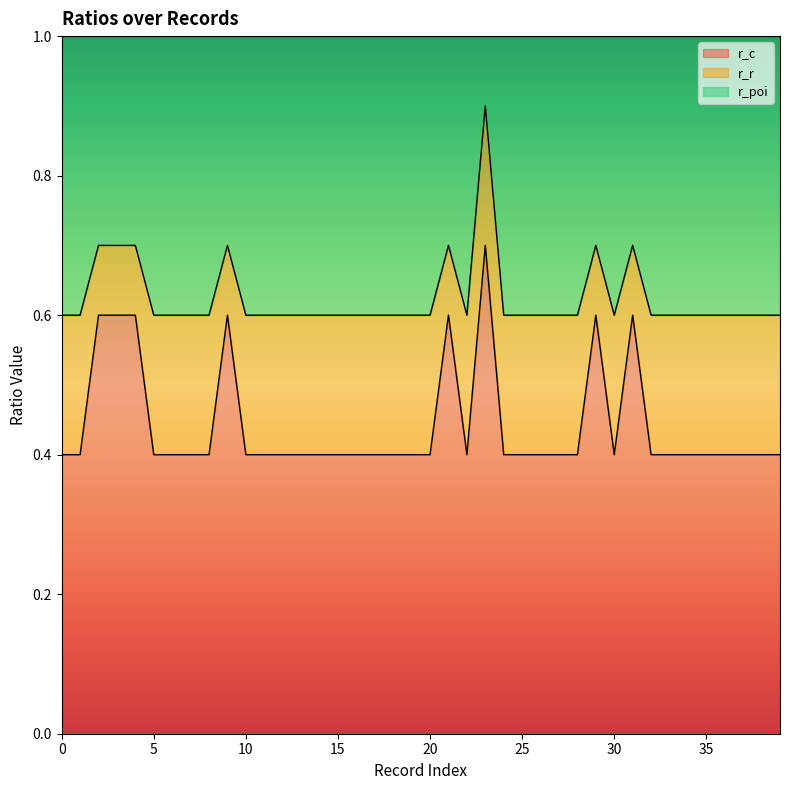

What is the spread (max minus min) of values at 34?

0.2